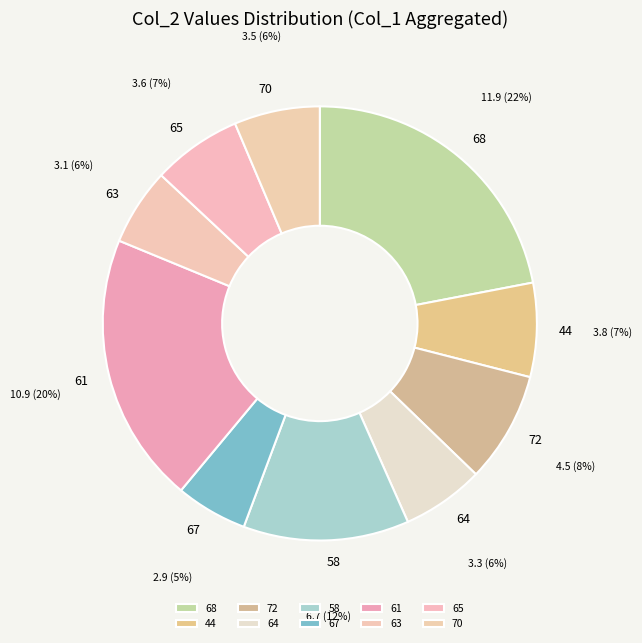

What is the total percentage of 67 and 44?

12.3%